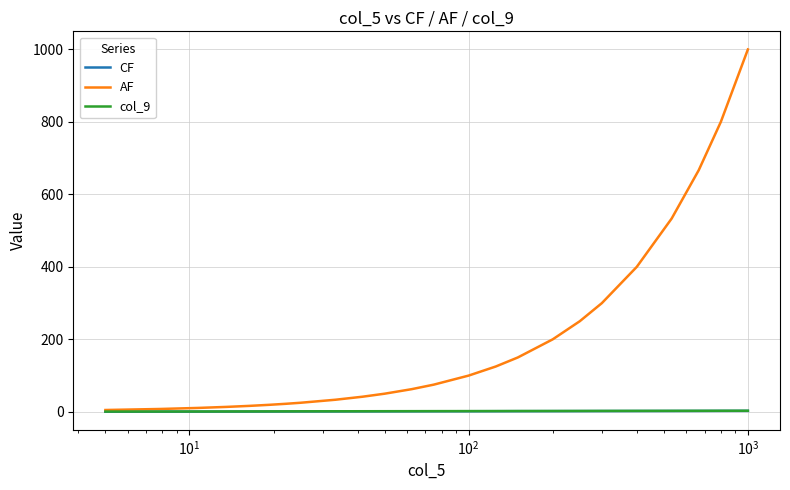

True or false: CF and col_9 cross at least once.

False